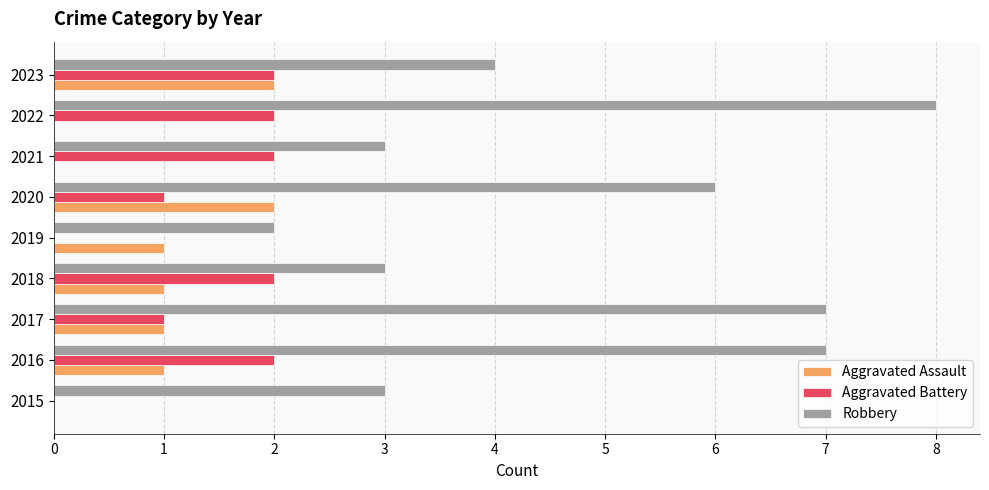

What is the maximum value for Robbery?

8